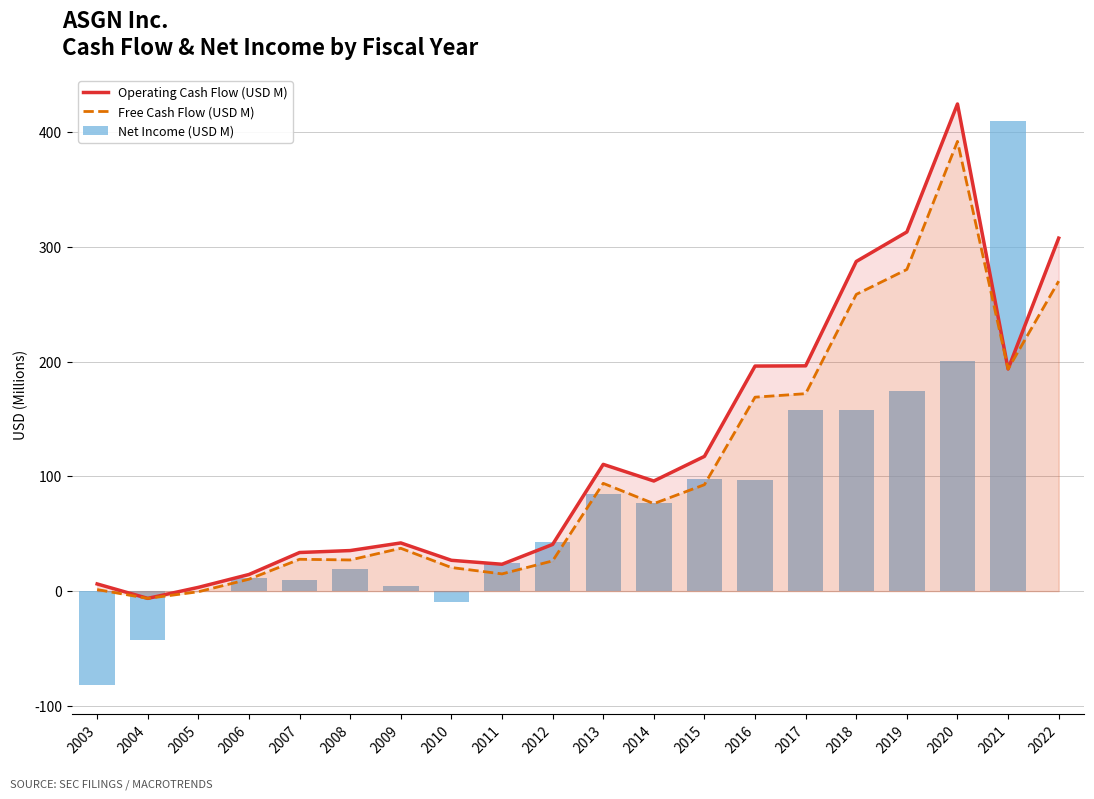

How many values in the Free Cash Flow (USD M) series are below 76?

10